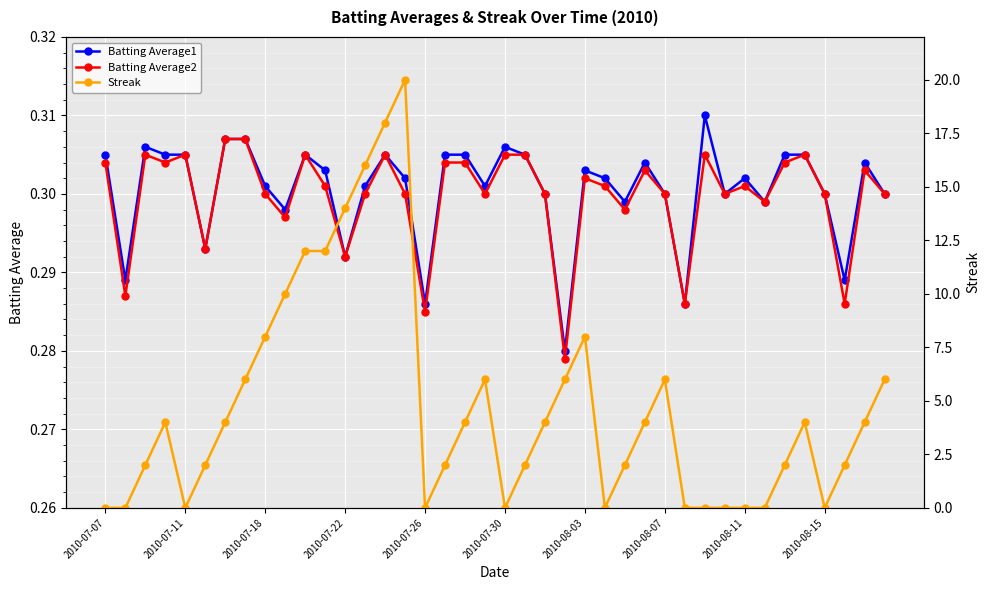

The Batting Average1 series shows 0.1 at 2010-07-22. True or false?

False